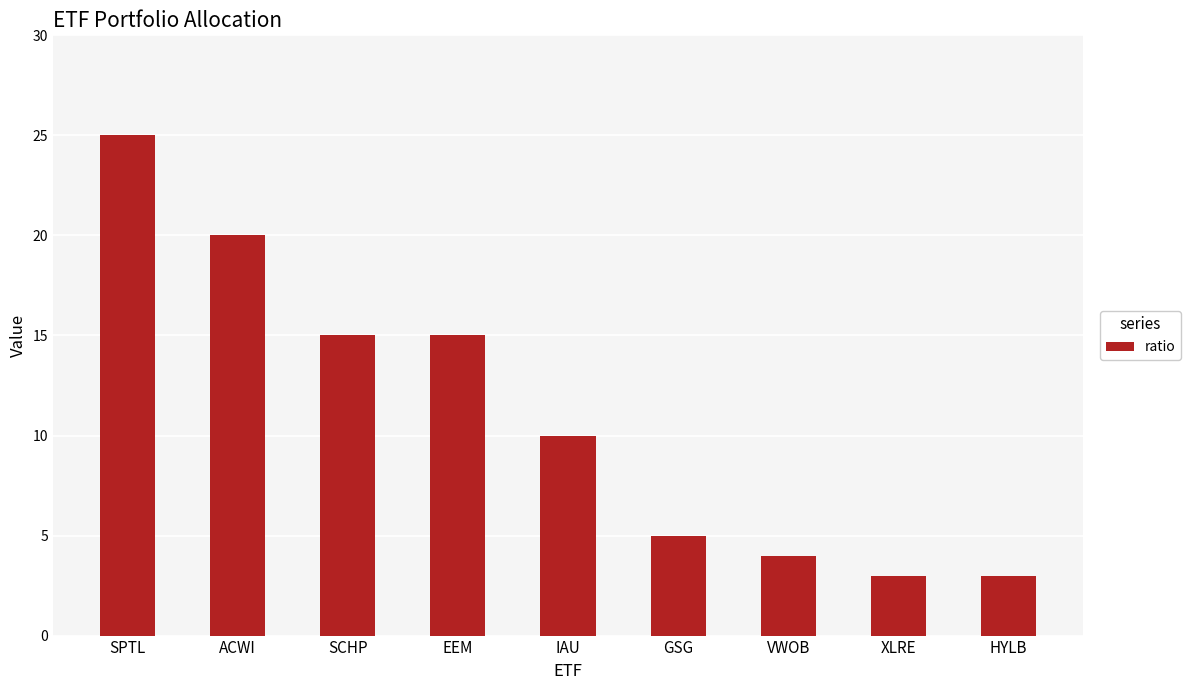

What is the ratio of the value at SPTL to the value at IAU?

2.5